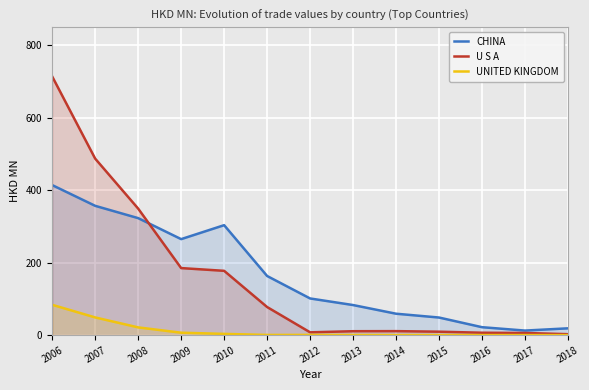

Reading left to right, list all the values displayed in this chart.

CHINA: 2006=414.2	2007=356.9	2008=323.0	2009=265.0	2010=303.6	2011=163.3	2012=101.2	2013=83.0	2014=59.1	2015=48.6	2016=21.9	2017=12.6	2018=18.8
U S A: 2006=714.0	2007=487.2	2008=349.3	2009=185.1	2010=177.5	2011=77.5	2012=7.7	2013=10.8	2014=11.0	2015=9.5	2016=6.6	2017=5.9	2018=2.6
UNITED KINGDOM: 2006=83.7	2007=48.9	2008=21.4	2009=6.7	2010=3.4	2011=0.5	2012=0.6	2013=0.4	2014=0.1	2015=0.2	2016=0.2	2017=0.1	2018=0.0